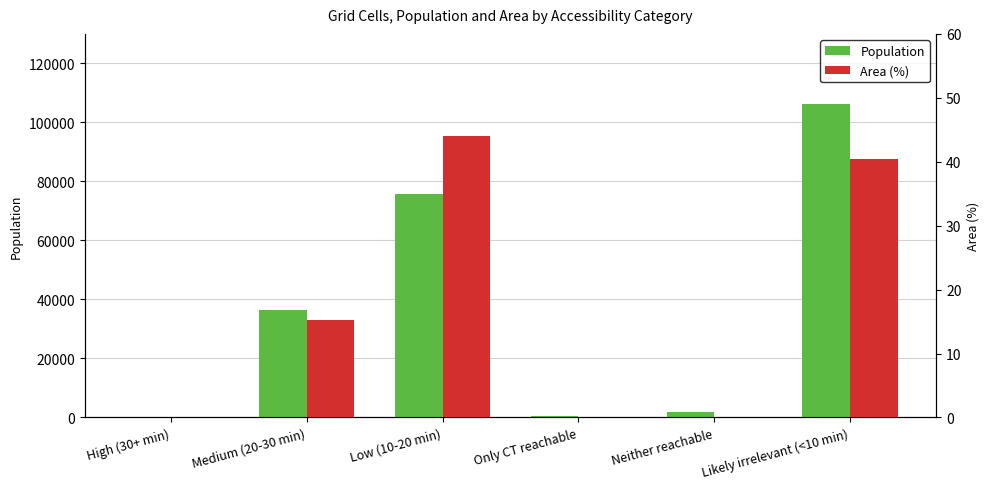

Where is Area (%) nearest to the value 22?

Medium (20-30 min)